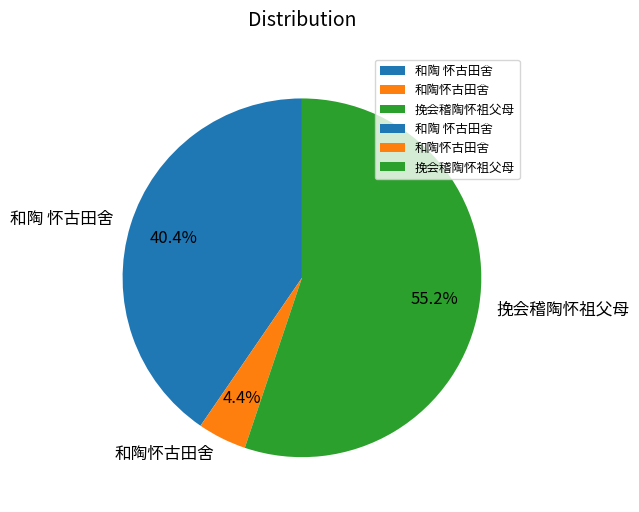

Between 和陶 怀古田舍 and 挽会稽陶怀祖父母, which is larger?

挽会稽陶怀祖父母